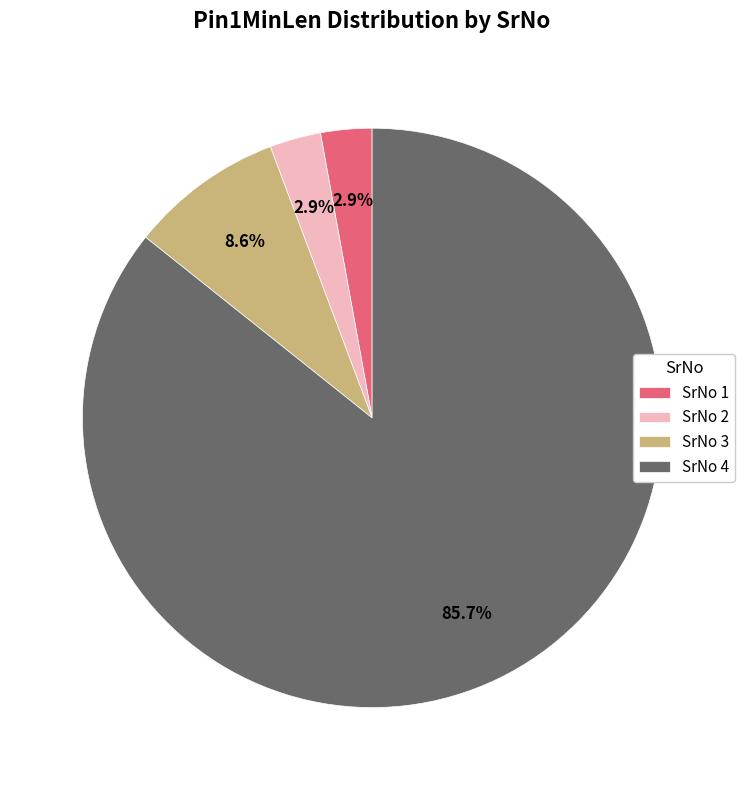

To the nearest percent, what is the difference between the largest and smallest slice percentages?

83%